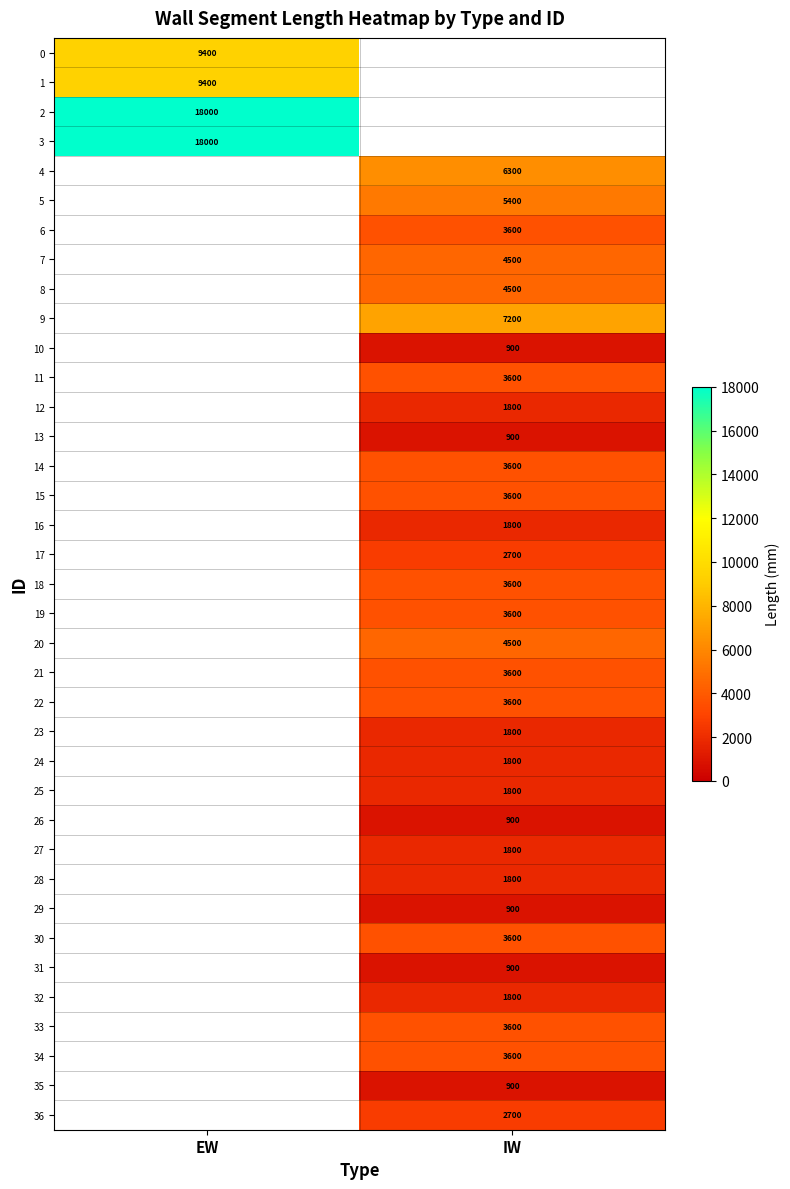

Which has a higher value, EW or IW?

IW